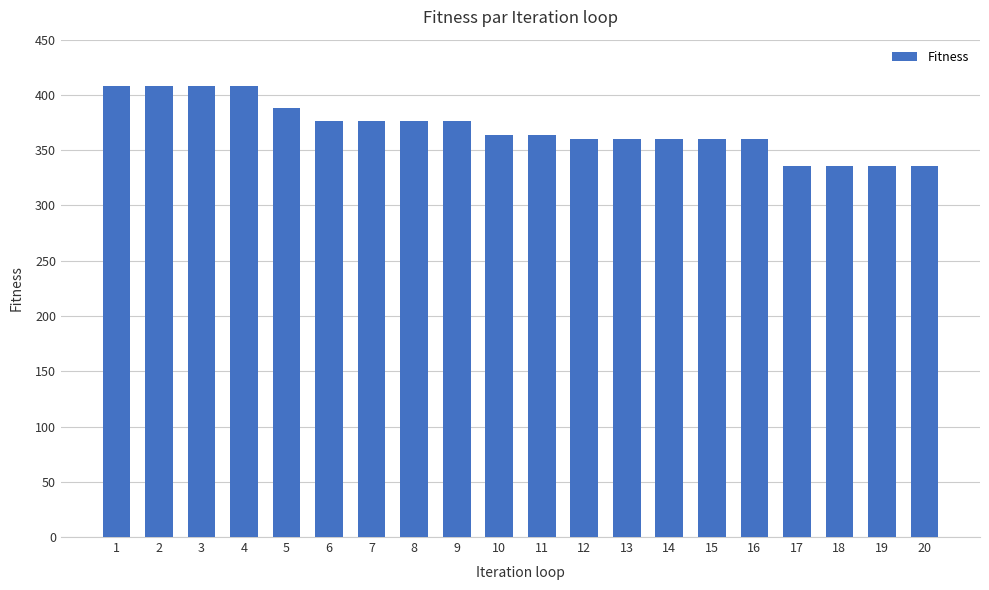

What is the smallest value displayed?

336